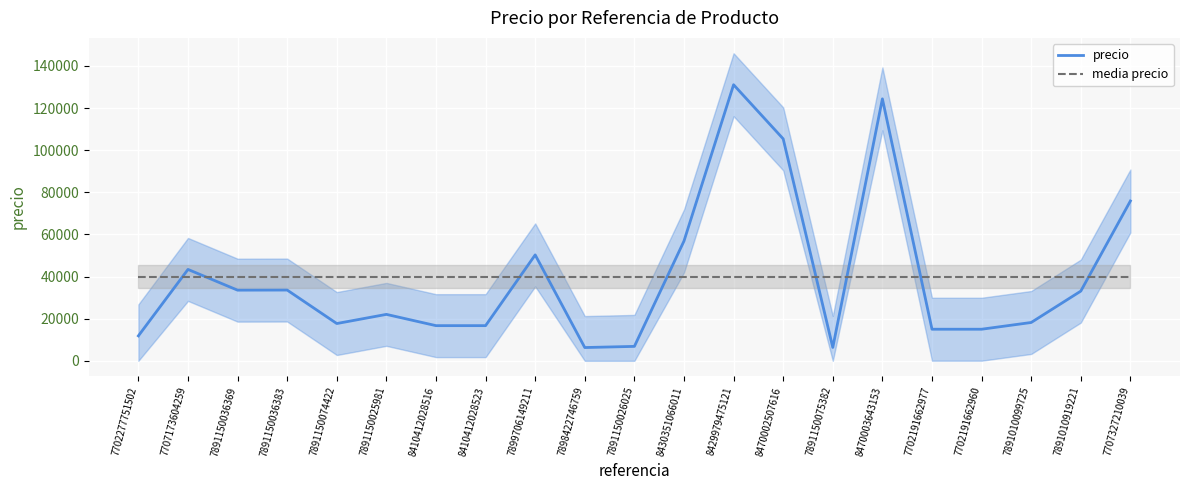

At which category does precio reach its first local peak?

7707173604259